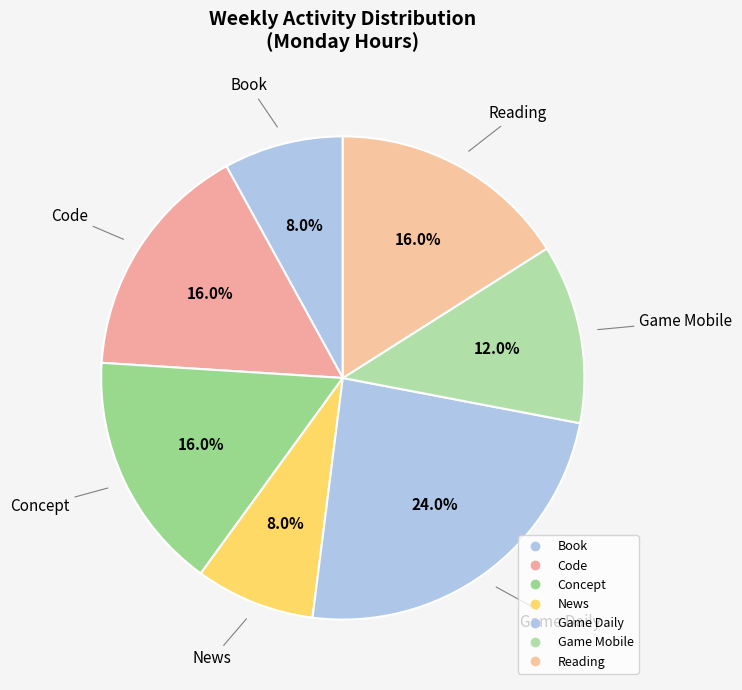

Count the number of slices in the pie.

7